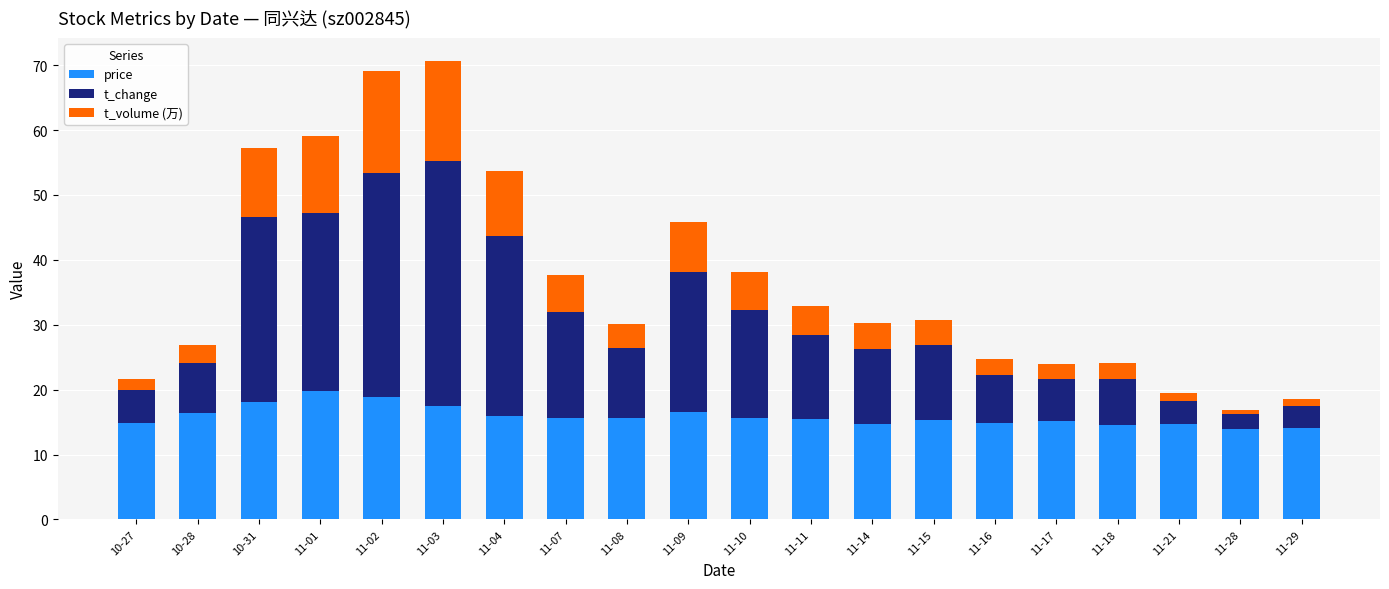

What is the average value of the price series?

15.9